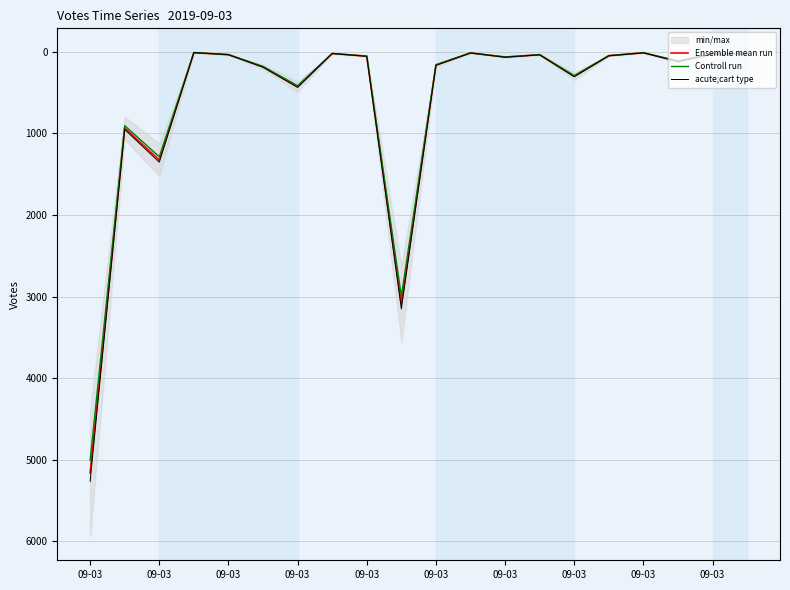

Count the number of categories in the chart.

20